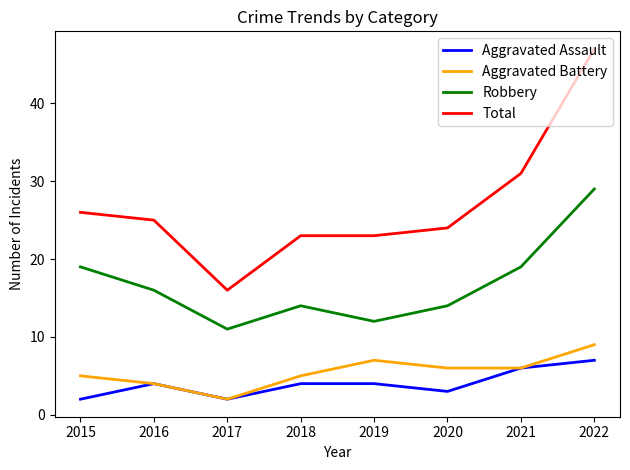

Which category has the lowest value in the Aggravated Battery series?

2017